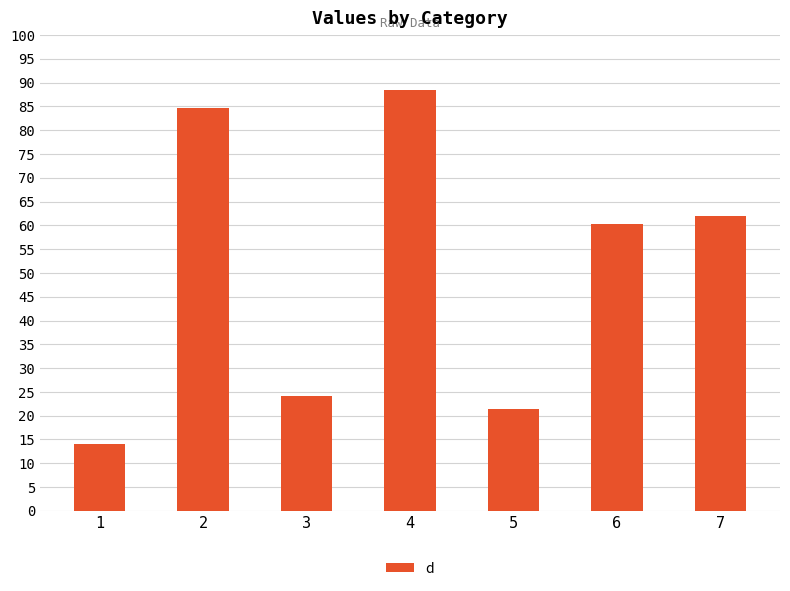

At which label is the value closest to 51?

6